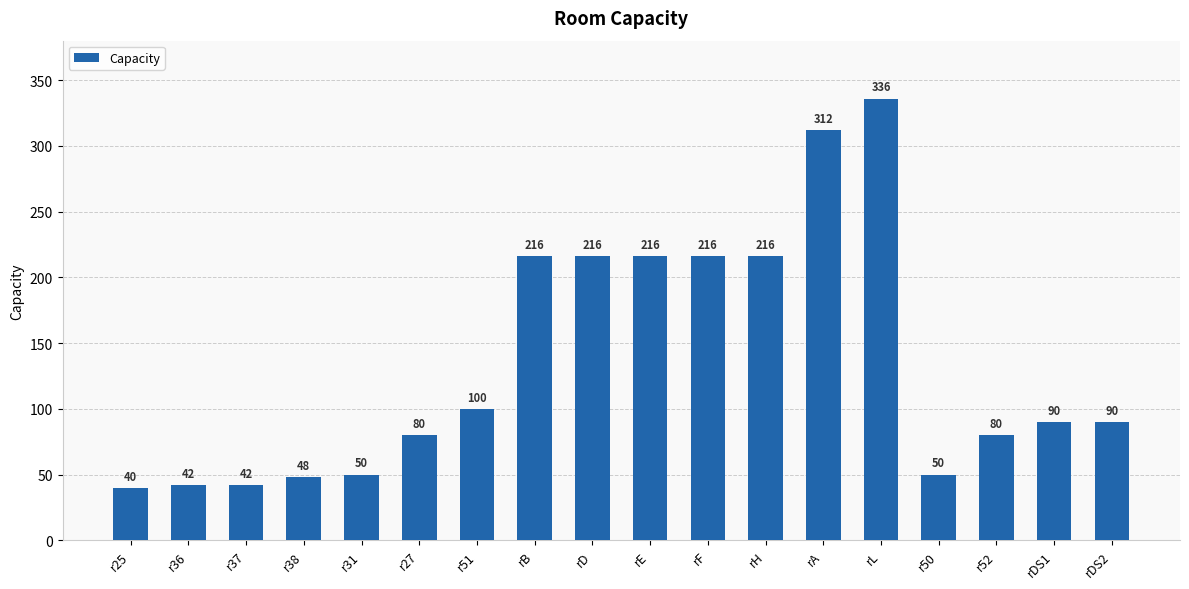

What is the difference between the maximum and minimum values?

296